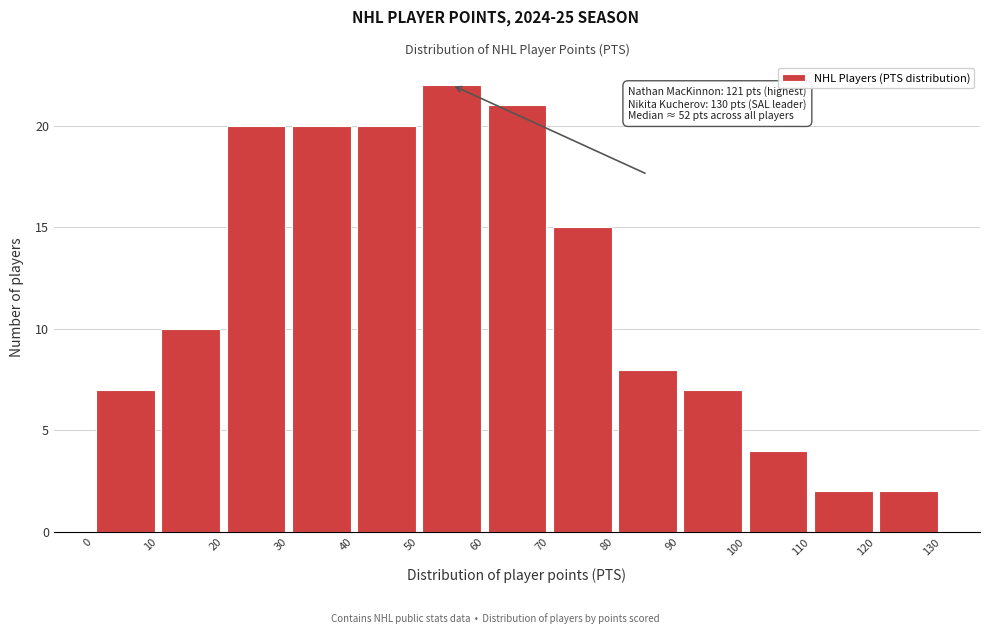

Over which range of the x-axis is the bar tallest?

50 to 60